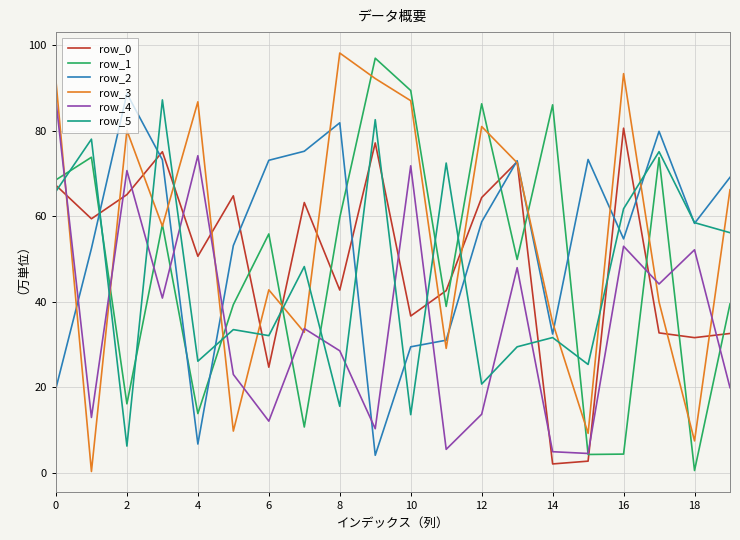

How many lines are shown in the chart?

6